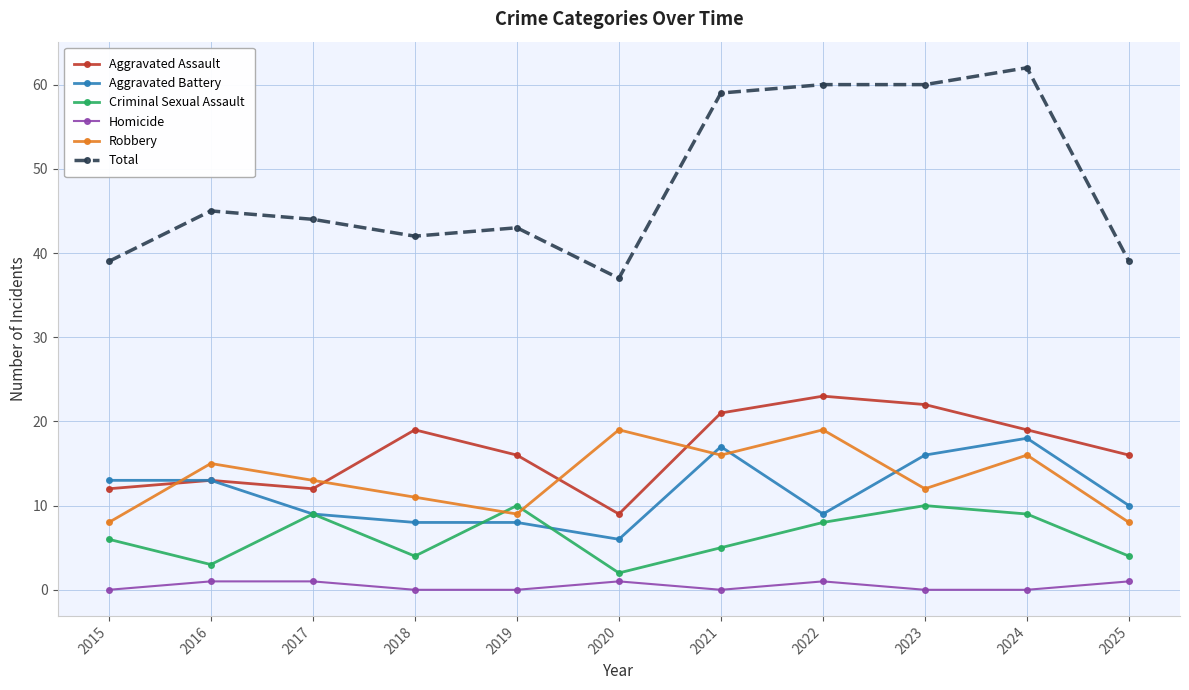

The value of Robbery at 2019 is 14. True or false?

False